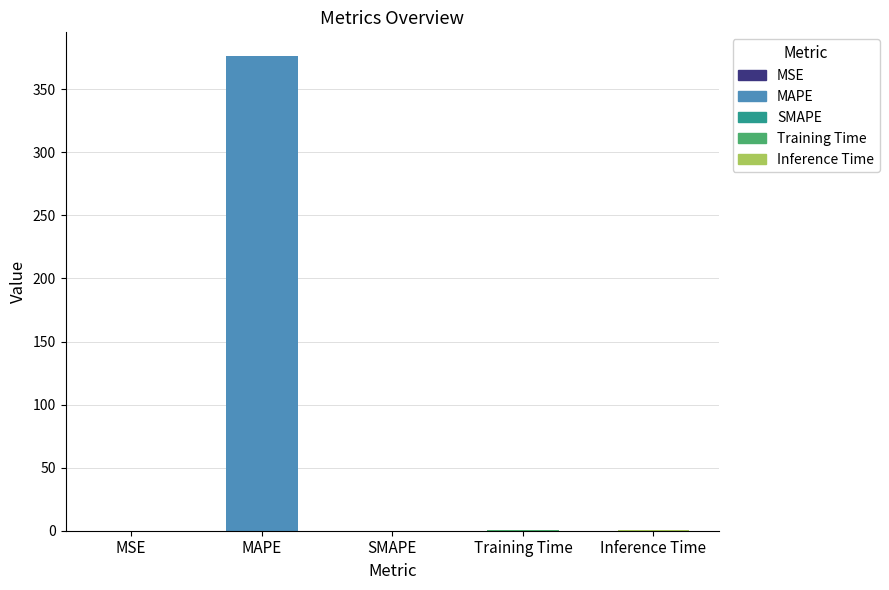

What is the change in value from SMAPE to Training Time?

+0.5